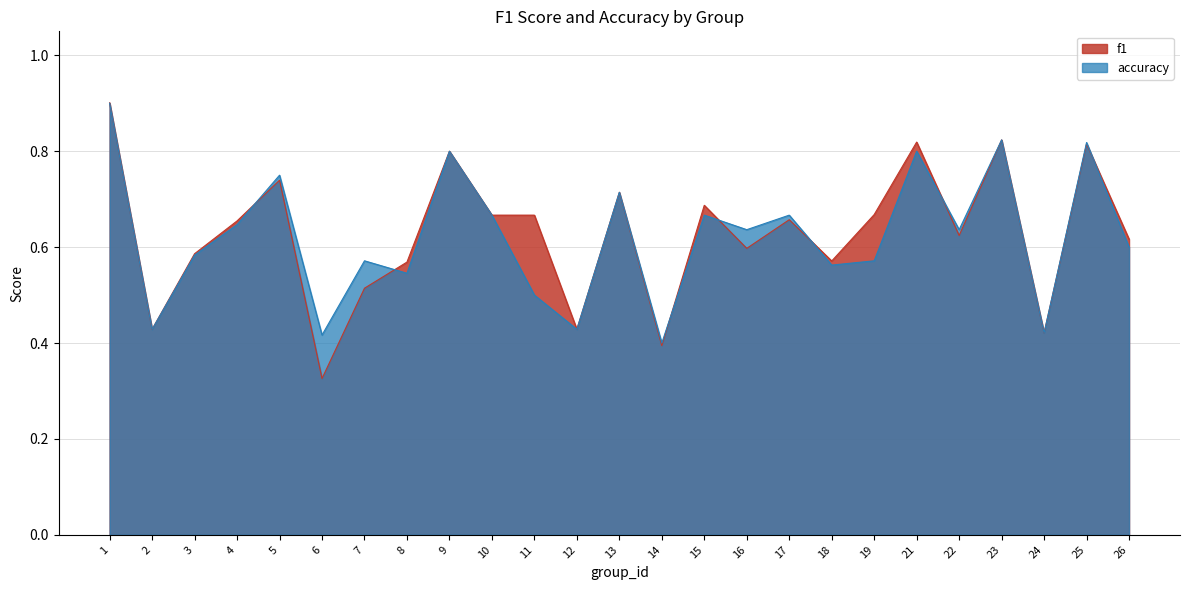

What is the value of the accuracy point at the 5th from the left?

0.8